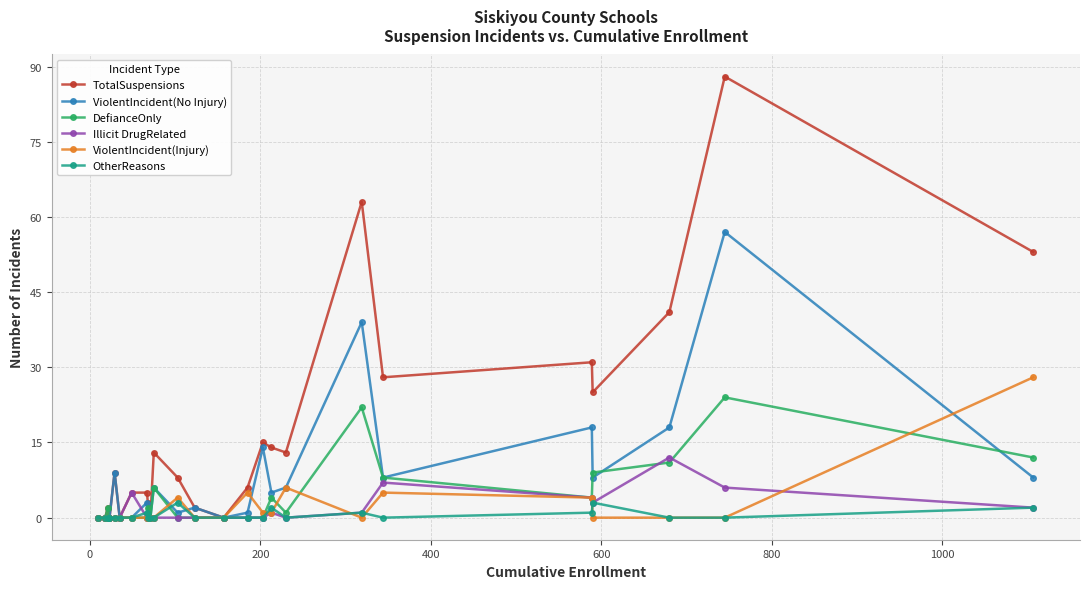

What is the maximum value shown in the chart?

88